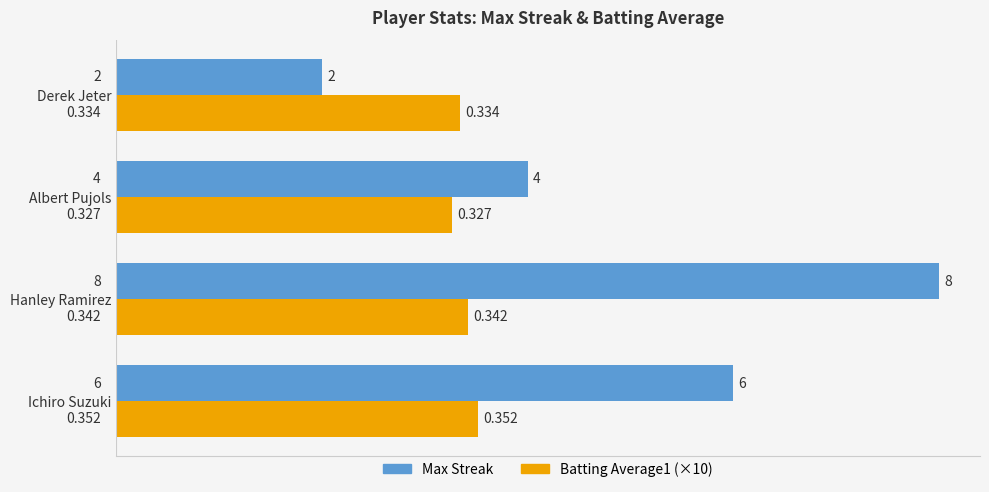

List the labels in order of Max Streak value, largest first.

Hanley Ramirez, Ichiro Suzuki, Albert Pujols, Derek Jeter